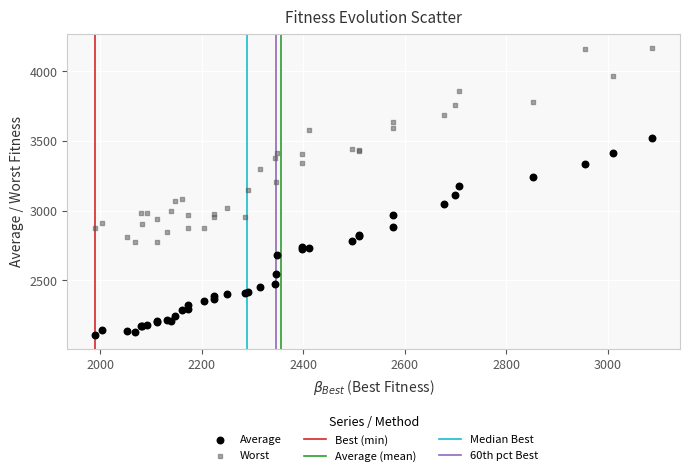

Which series contains the lowest Y value?

Average